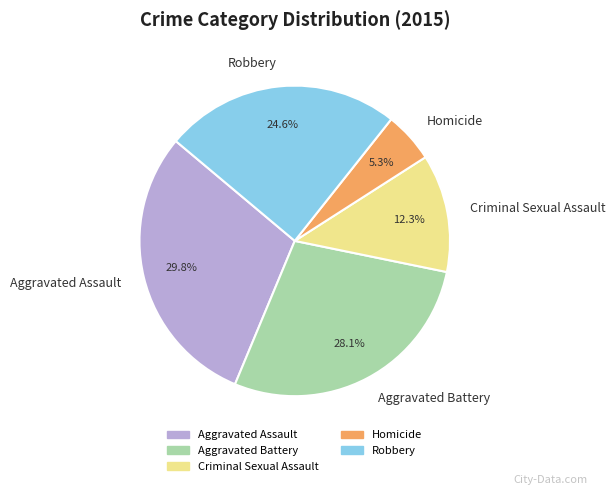

True or false: Aggravated Battery accounts for 28% of the total.

True